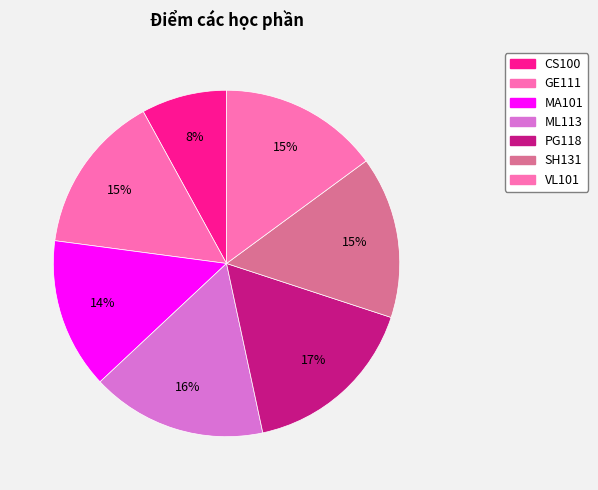

What percentage do CS100 and SH131 together represent?

23.1%